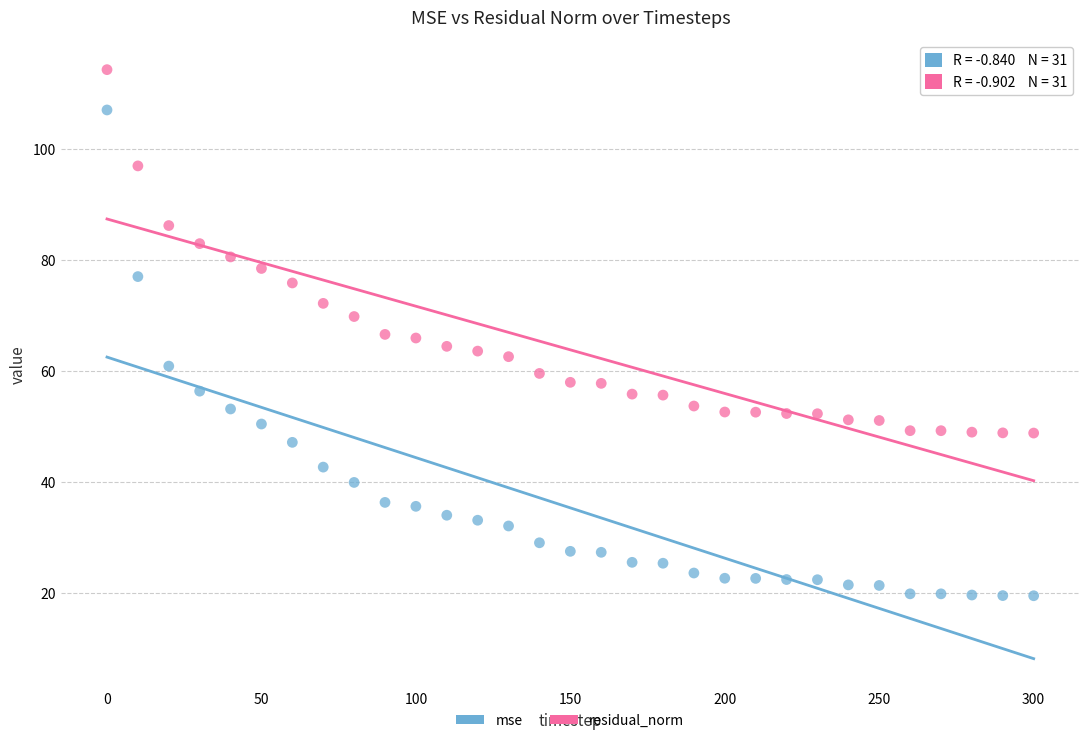

Which series contains the highest Y value?

residual_norm